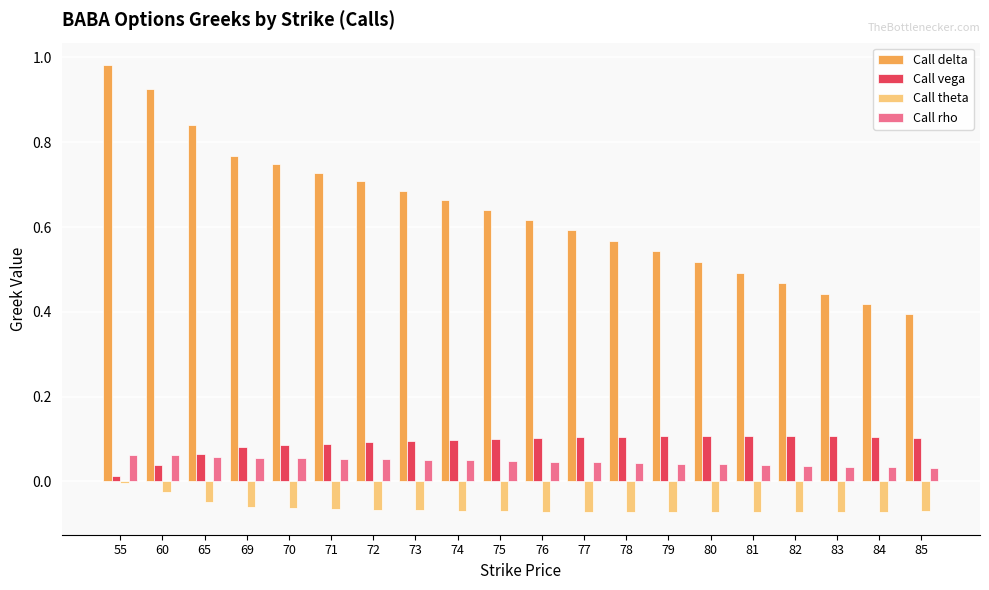

Is it true that Call vega equals 0.0 at 60?

True